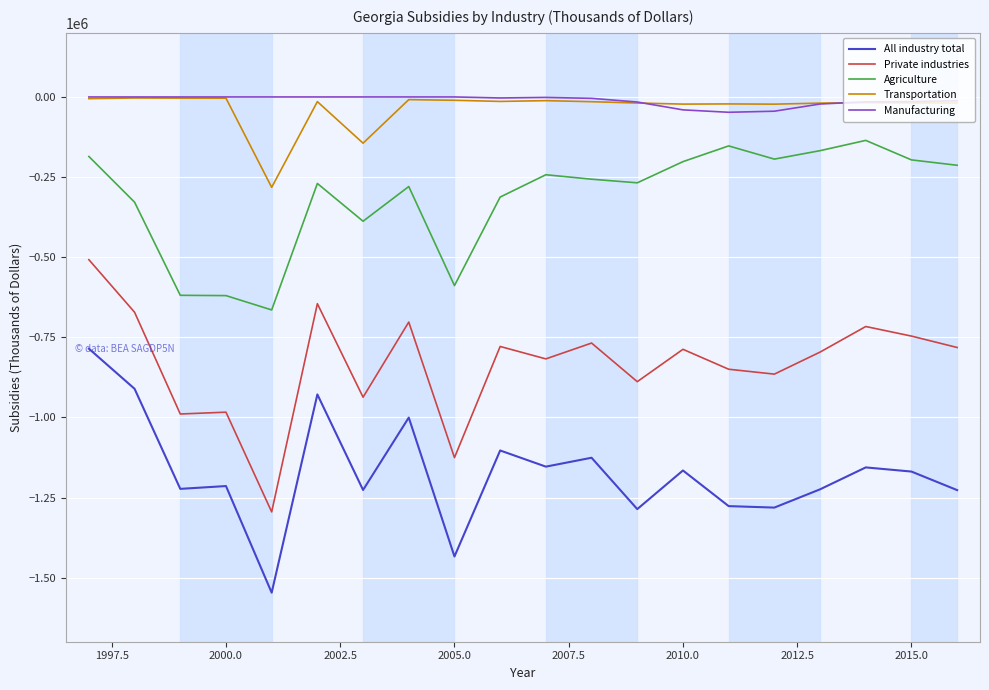

True or false: Private industries has more than 2 interior local peaks.

True